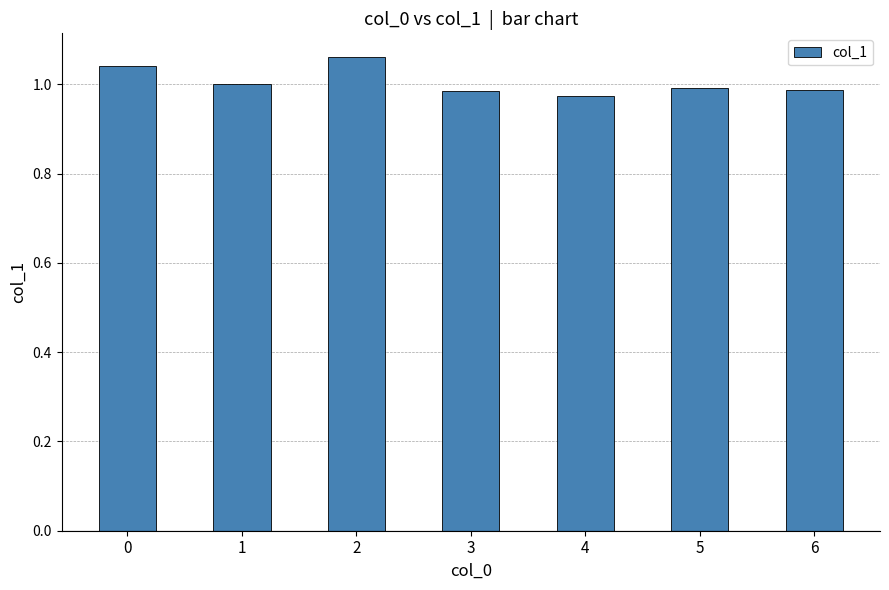

Is it true that the value at 0 is 1.0?

True